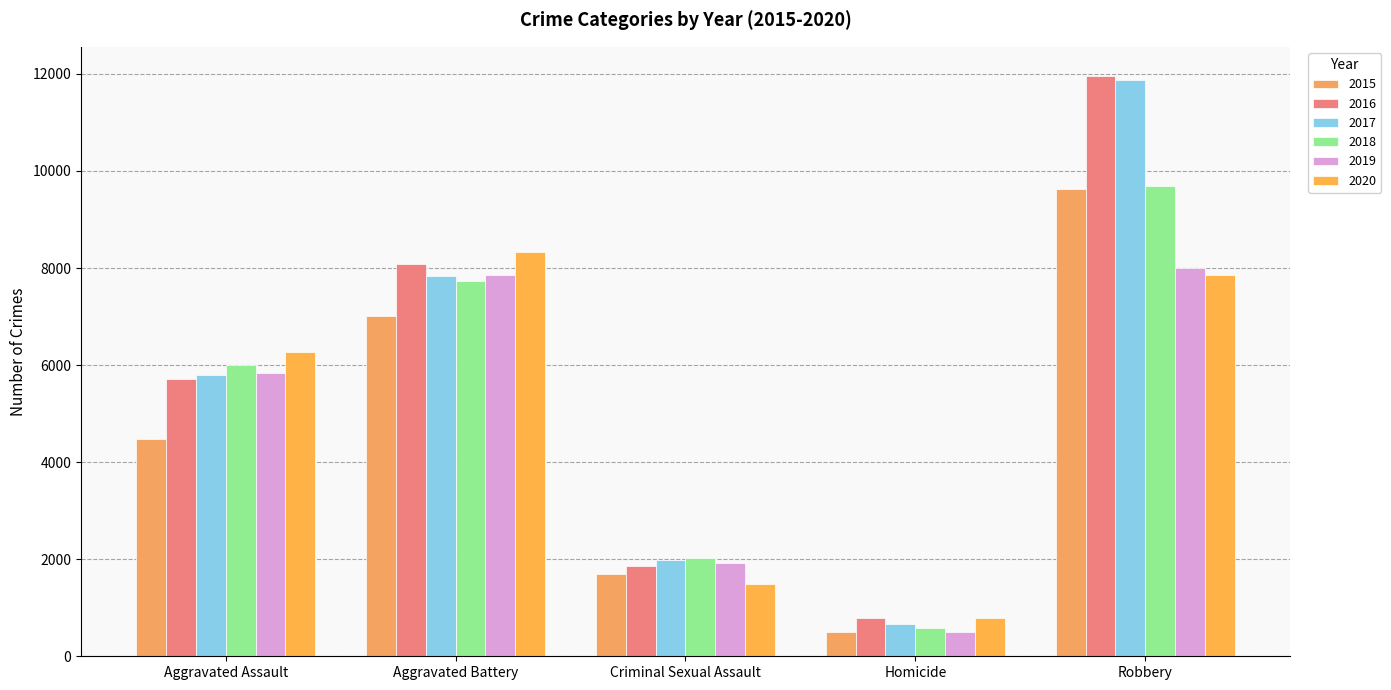

What are all the series names shown in the legend?

2015, 2016, 2017, 2018, 2019, 2020